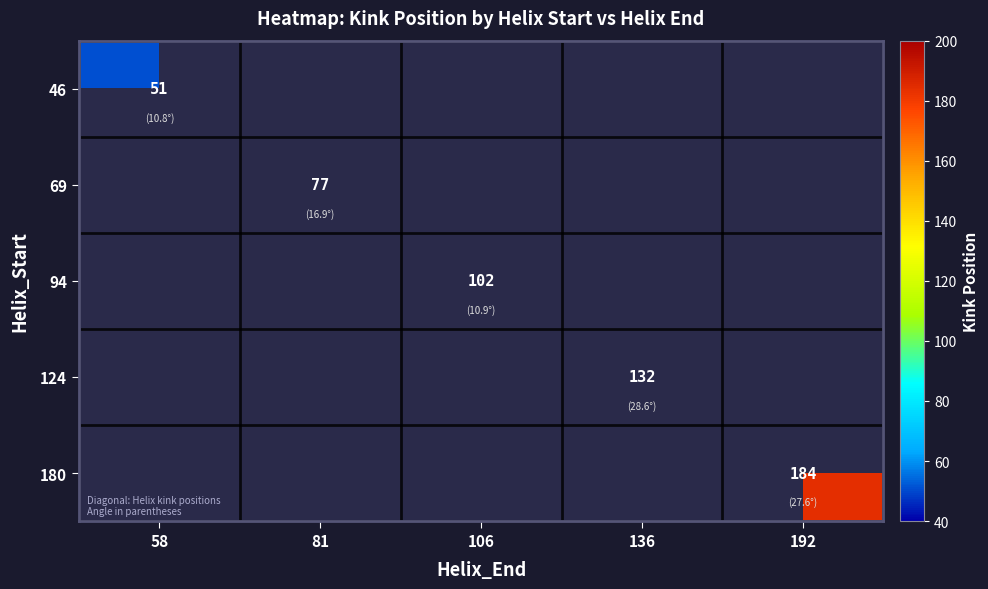

What is the maximum value for 46?

51.0